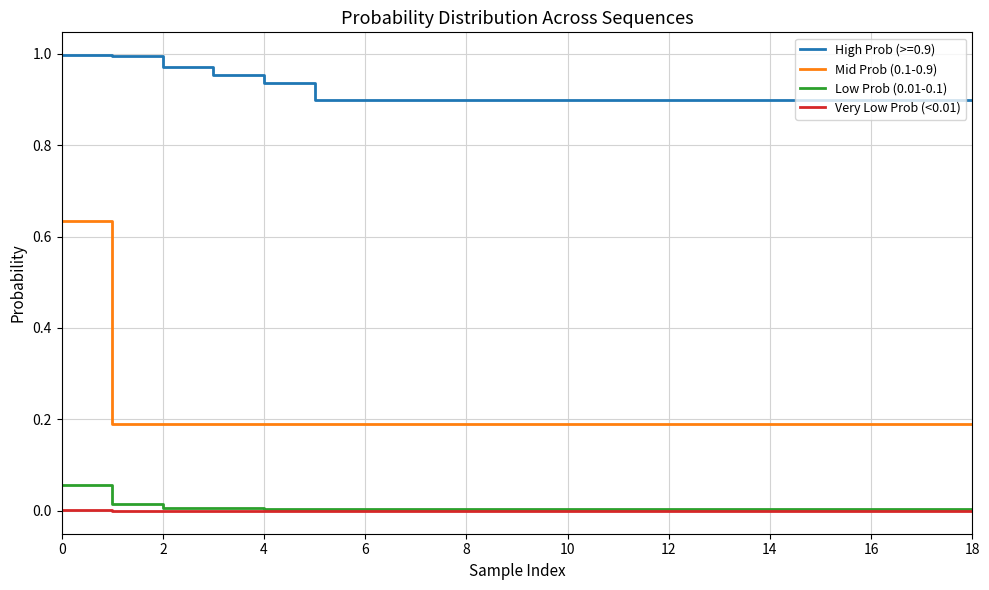

Rank the series by their maximum value, from highest to lowest.

High Prob (>=0.9), Mid Prob (0.1-0.9), Low Prob (0.01-0.1), Very Low Prob (<0.01)